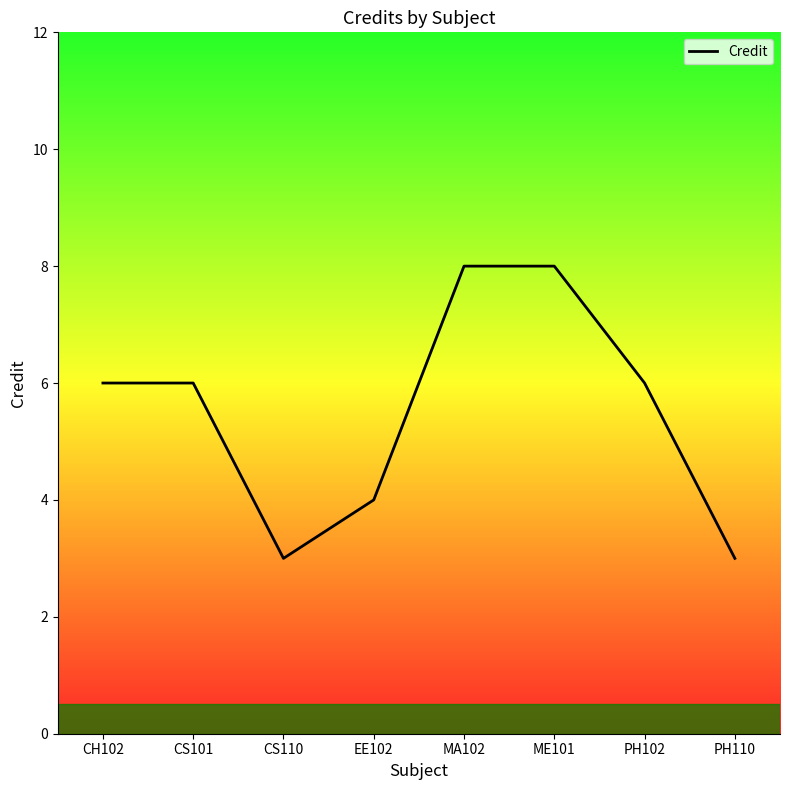

True or false: the data shows 13 at MA102.

False